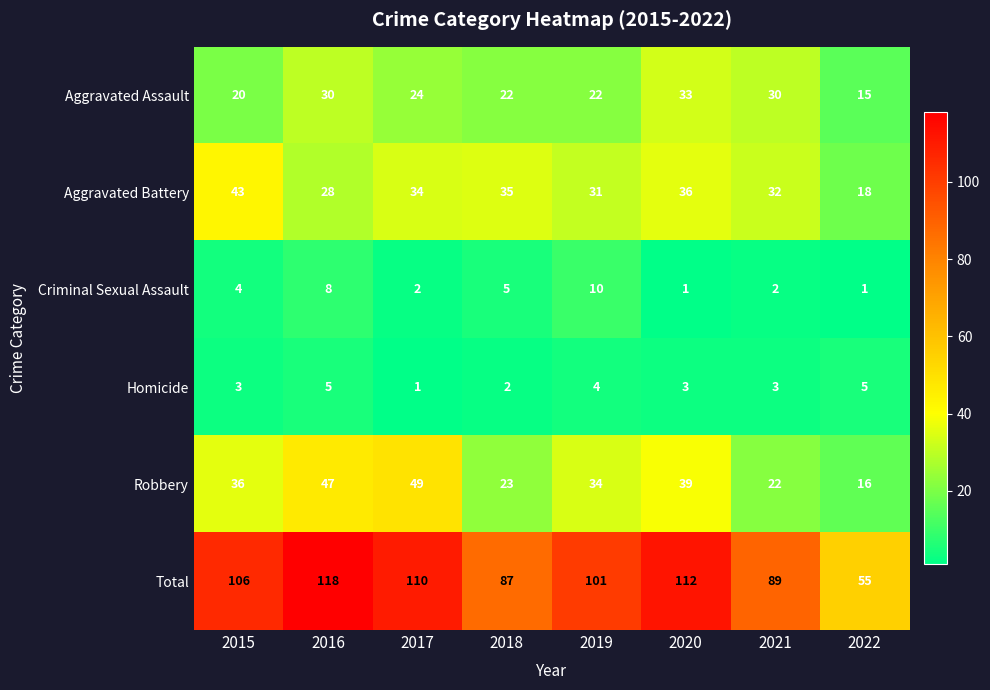

The Total series shows 175 at 2017. True or false?

False